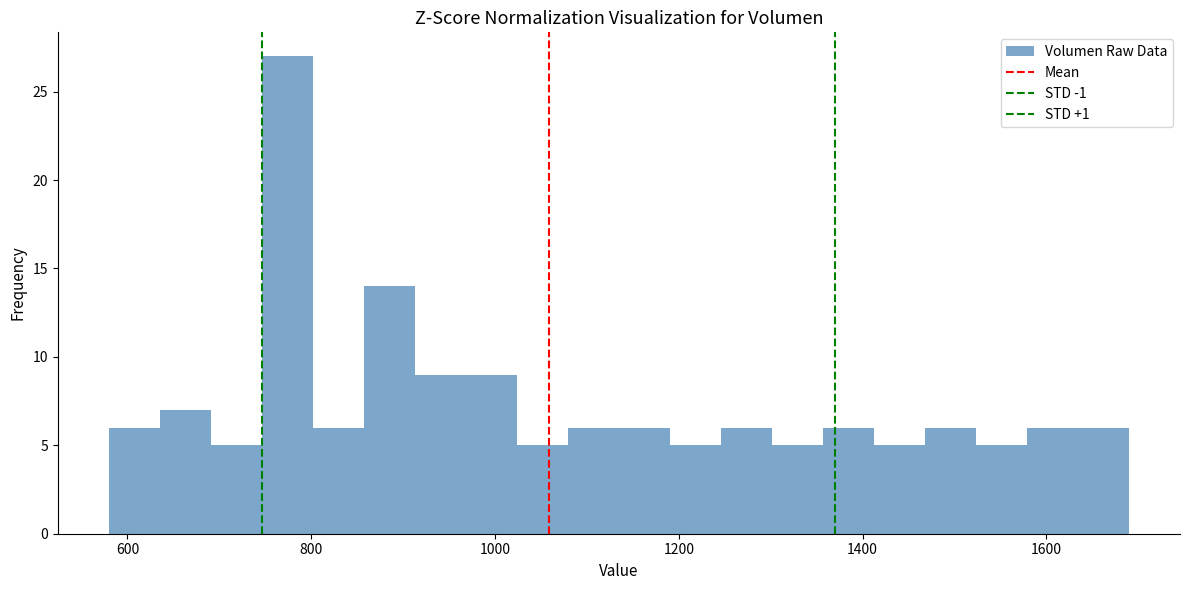

Around what value on the x-axis is the tallest bar? Give the approximate position of its centre, as read against the axis.

780